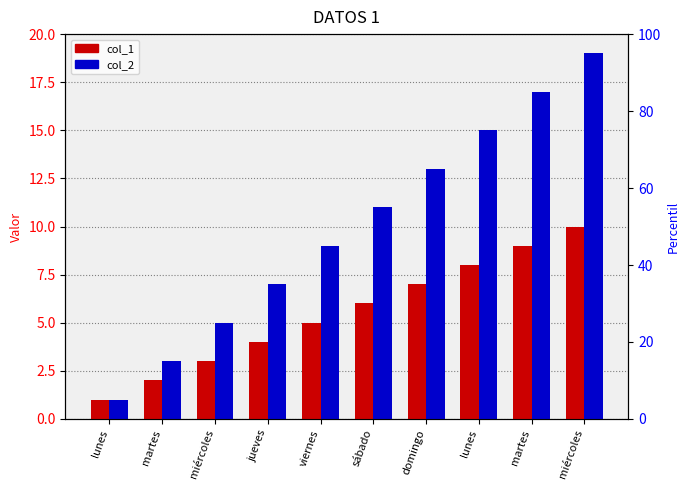

How many categories are shown in the chart?

10